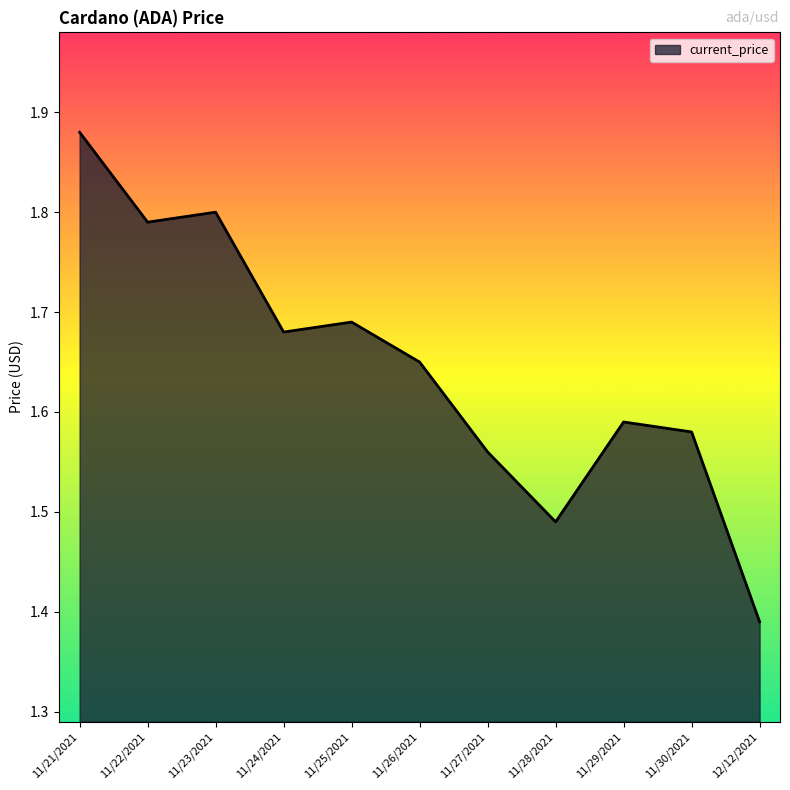

Which label corresponds to the smallest value in the chart?

12/12/2021